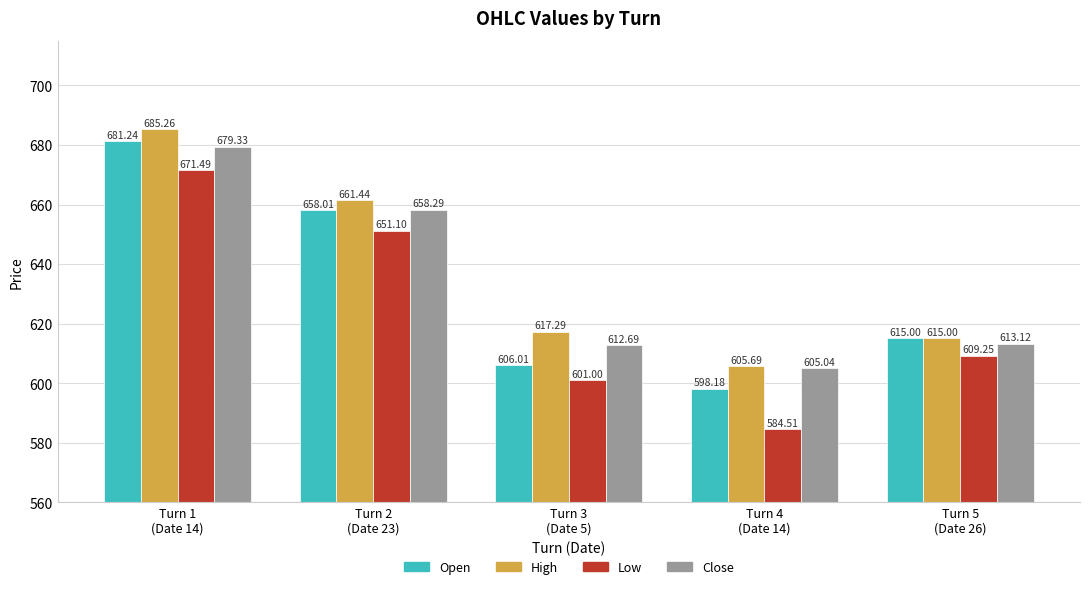

How many series are shown in this chart?

4